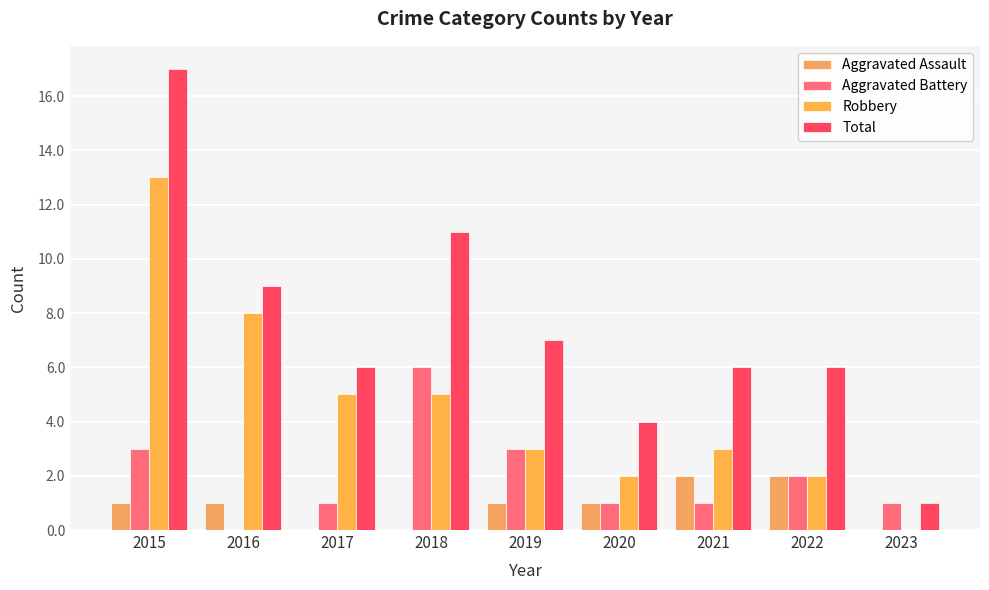

What is the average value of the Robbery series?

5